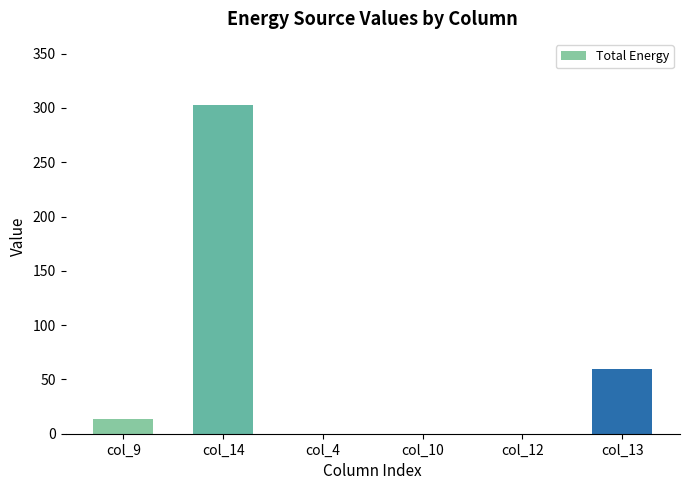

What is the average value?

63